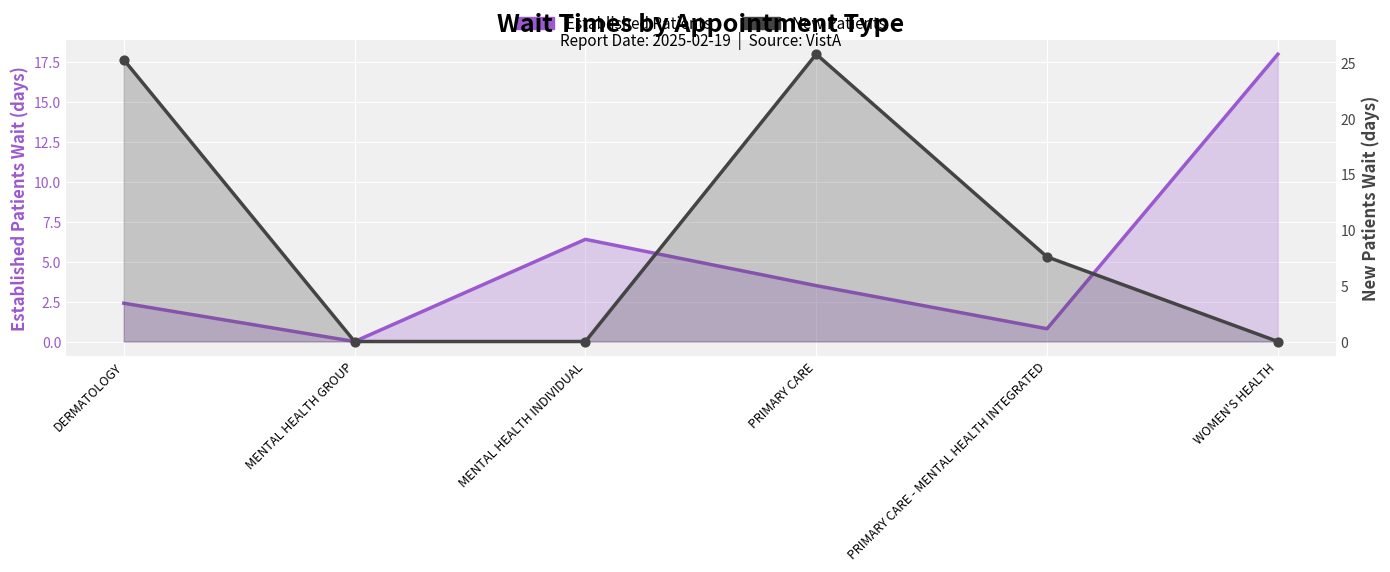

Which series has the largest total across all categories?

New Patients